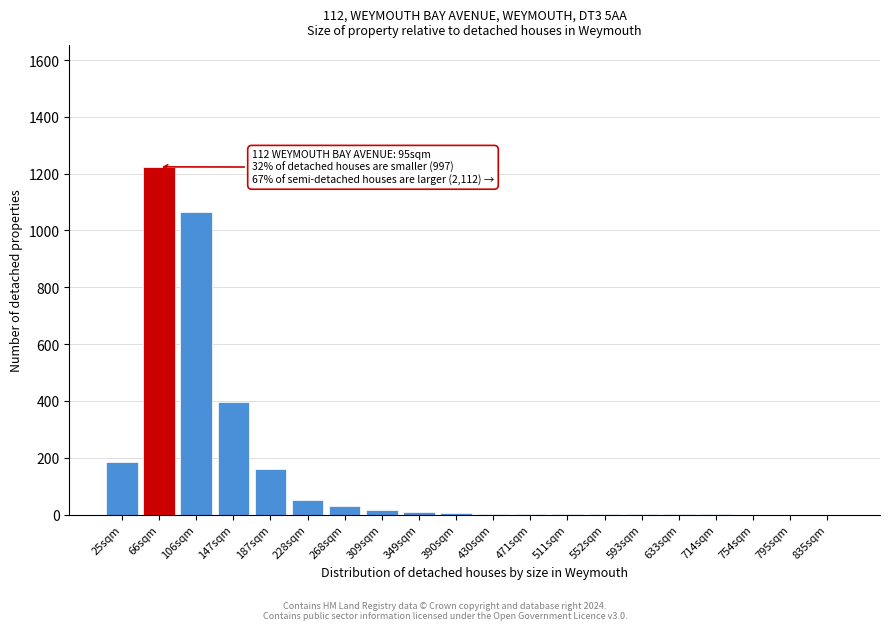

At which label is the value closest to 612?

147sqm